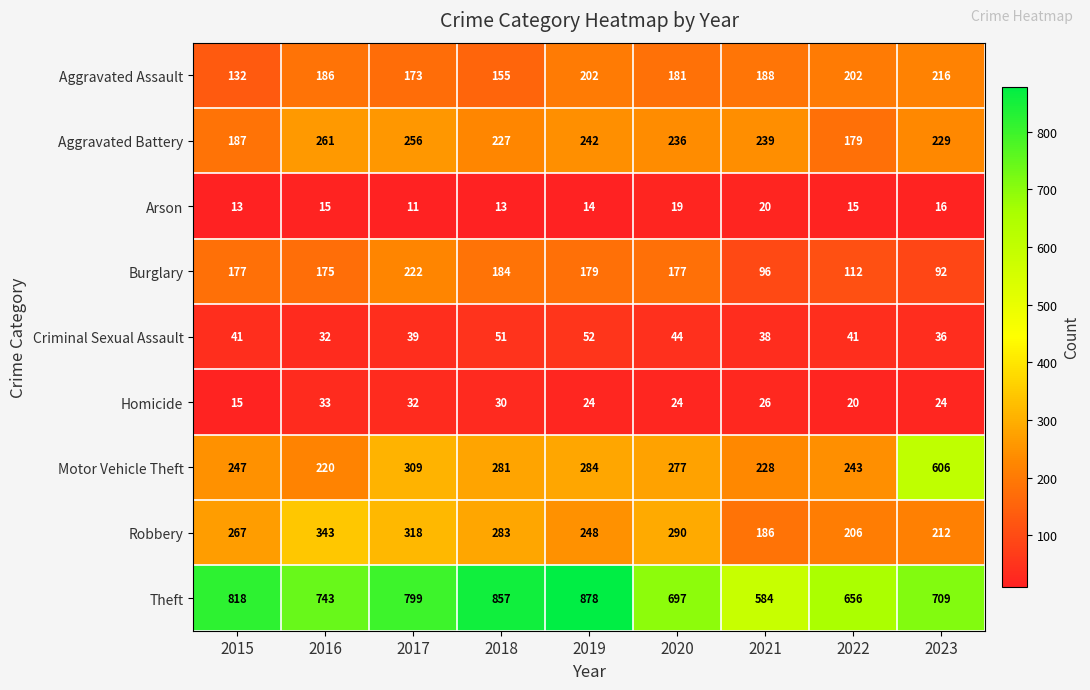

What is the difference between the highest and lowest values at 2015?

805